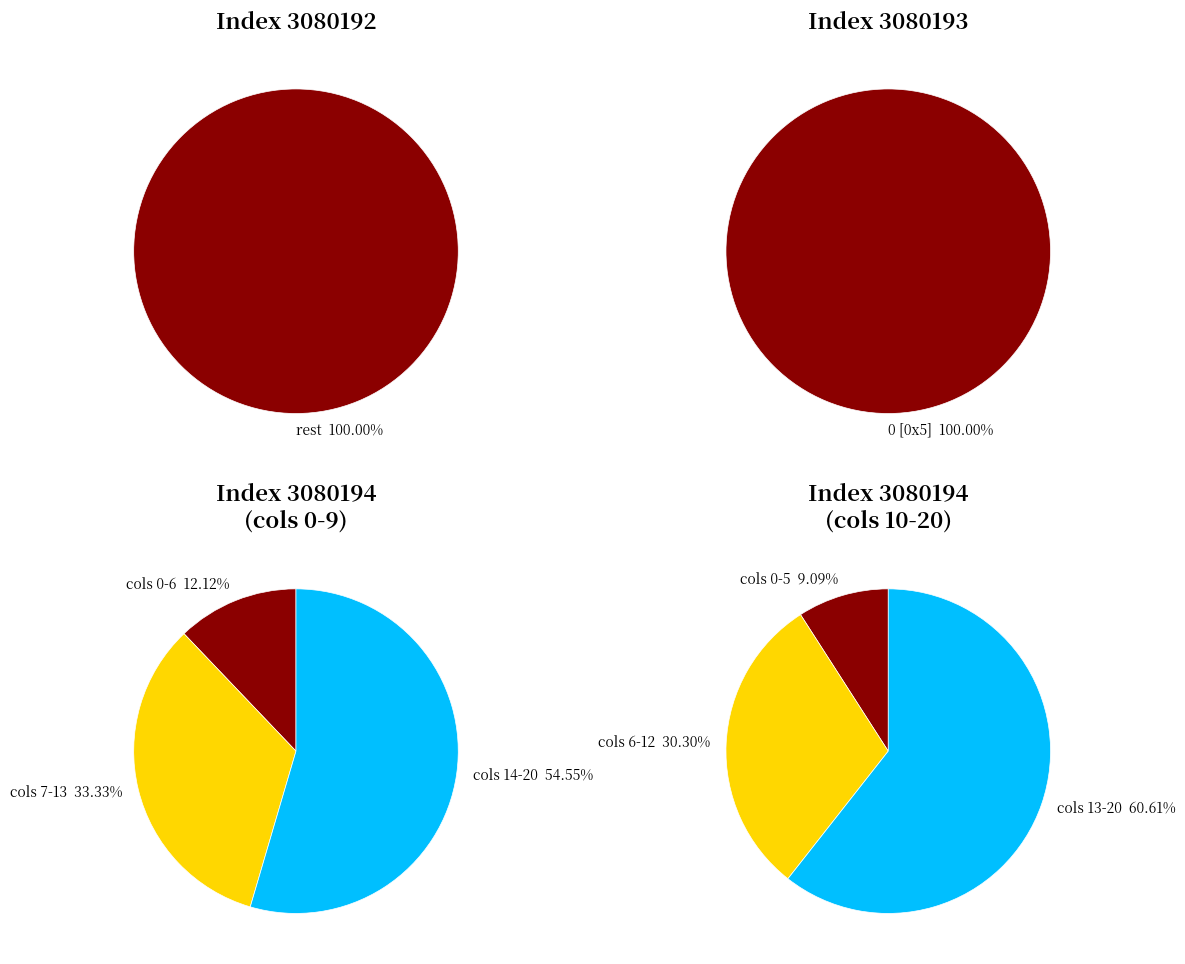

True or false: 3080194 accounts for 50% of the total.

True